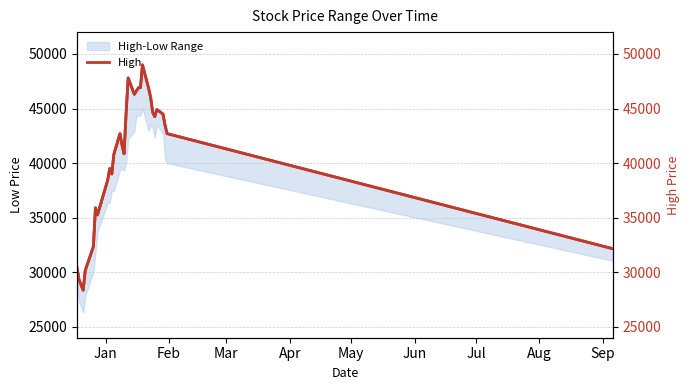

Reading left to right, what are all the values shown in this chart?

High: 30400	29300	28350	30150	32350	35900	35250	38450	39500	39000	40800	42700	41650	40850	44600	47800	46300	46600	46900	46900	49000	46850	46000	44650	44250	44900	44500	43500	42700	32150
High (right): 30400	29300	28350	30150	32350	35900	35250	38450	39500	39000	40800	42700	41650	40850	44600	47800	46300	46600	46900	46900	49000	46850	46000	44650	44250	44900	44500	43500	42700	32150